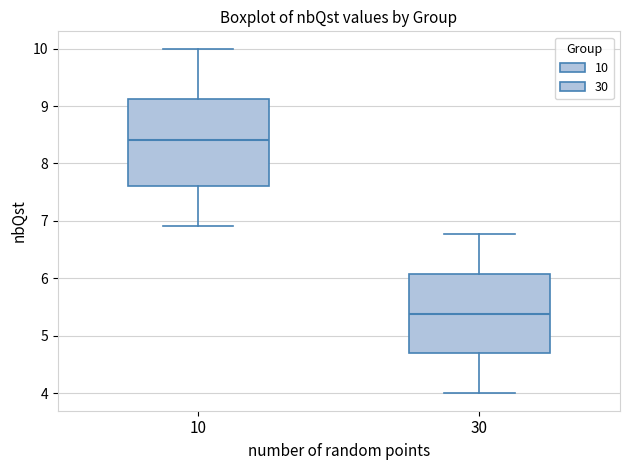

Where is the upper edge of the box at x = 30 on the y-axis? The values are not printed on the chart, so give them approximately, as read against the axis.

6.1